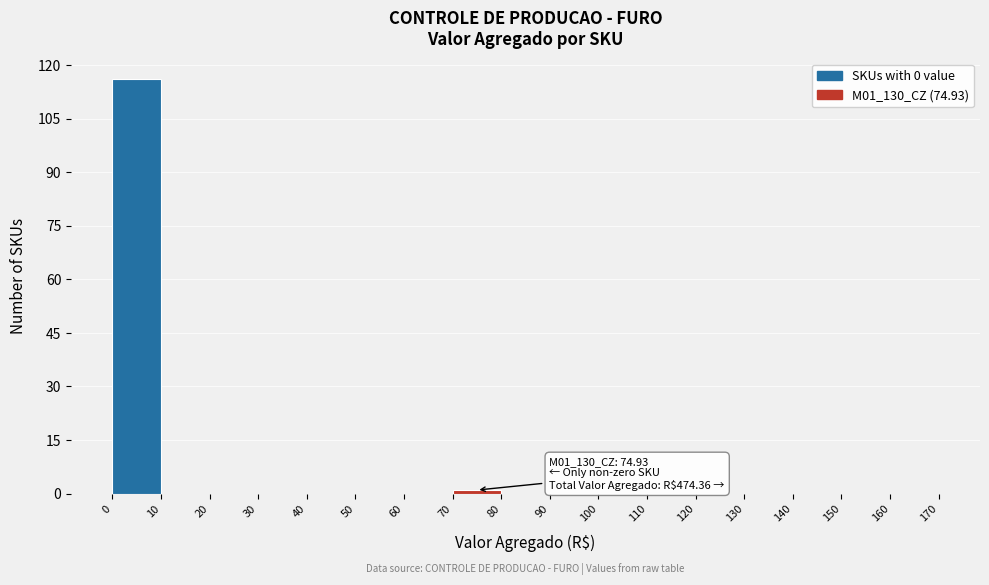

Over which range of the x-axis is the bar tallest?

0 to 10